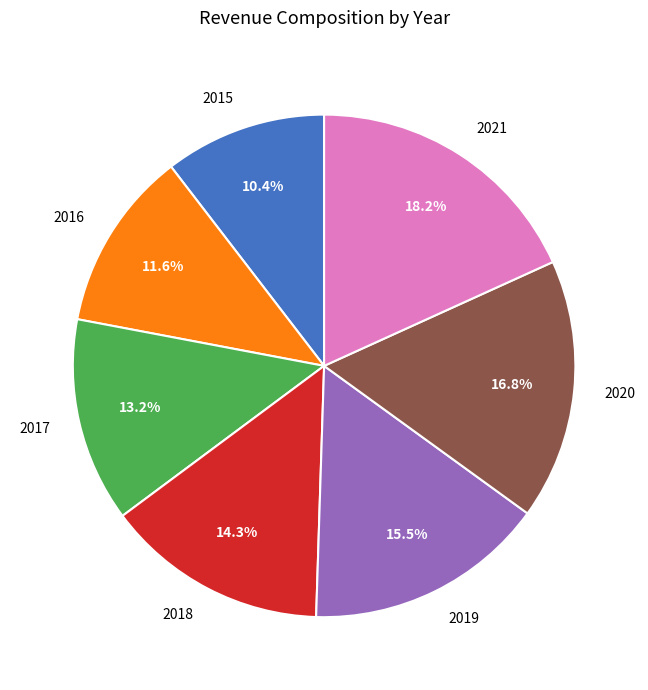

How many segments does this pie chart have?

7